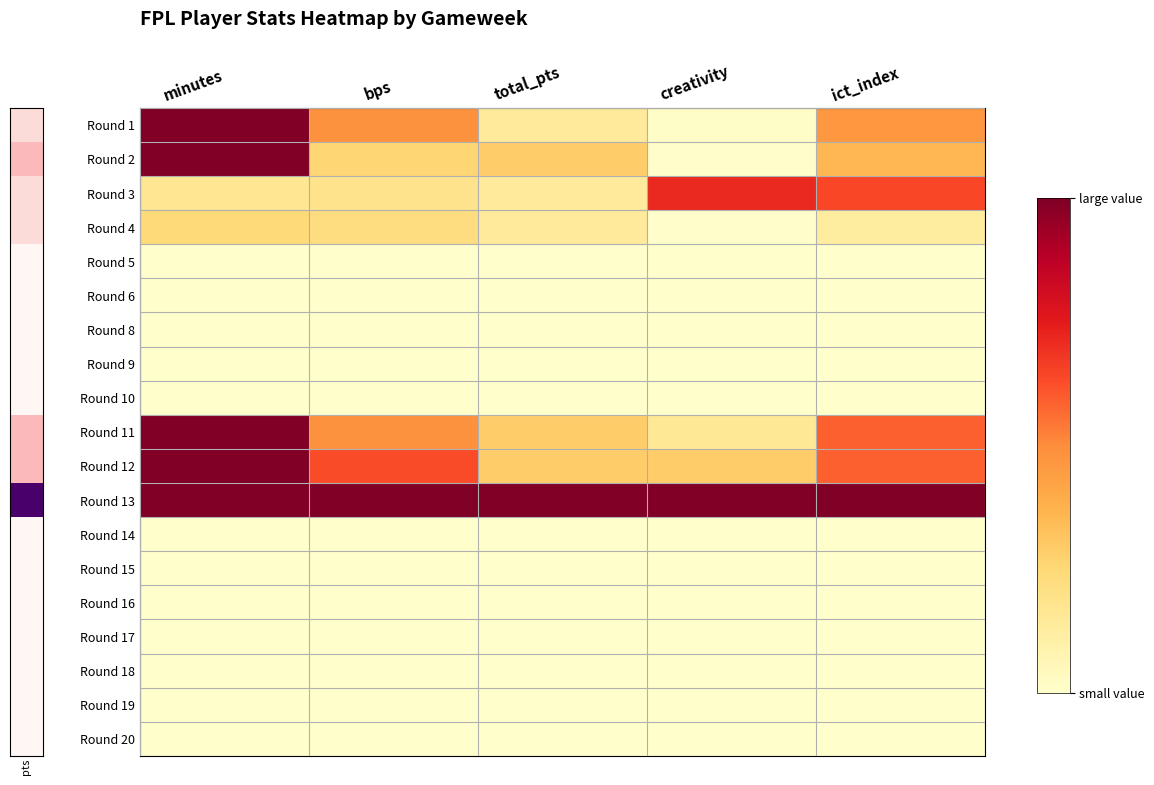

Reading right to left, extract all data points from this chart.

Round 1: ict_index=0.5	creativity=0.0	total_pts=0.1	bps=0.5	minutes=1.0
Round 2: ict_index=0.4	creativity=0.0	total_pts=0.3	bps=0.3	minutes=1.0
Round 3: ict_index=0.6	creativity=0.7	total_pts=0.1	bps=0.2	minutes=0.2
Round 4: ict_index=0.1	creativity=0.0	total_pts=0.1	bps=0.2	minutes=0.2
Round 5: ict_index=0.0	creativity=0.0	total_pts=0.0	bps=0.0	minutes=0.0
Round 6: ict_index=0.0	creativity=0.0	total_pts=0.0	bps=0.0	minutes=0.0
Round 8: ict_index=0.0	creativity=0.0	total_pts=0.0	bps=0.0	minutes=0.0
Round 9: ict_index=0.0	creativity=0.0	total_pts=0.0	bps=0.0	minutes=0.0
Round 10: ict_index=0.0	creativity=0.0	total_pts=0.0	bps=0.0	minutes=0.0
Round 11: ict_index=0.6	creativity=0.2	total_pts=0.3	bps=0.5	minutes=1.0
Round 12: ict_index=0.6	creativity=0.3	total_pts=0.3	bps=0.6	minutes=1.0
Round 13: ict_index=1.0	creativity=1.0	total_pts=1.0	bps=1.0	minutes=1.0
Round 14: ict_index=0.0	creativity=0.0	total_pts=0.0	bps=0.0	minutes=0.0
Round 15: ict_index=0.0	creativity=0.0	total_pts=0.0	bps=0.0	minutes=0.0
Round 16: ict_index=0.0	creativity=0.0	total_pts=0.0	bps=0.0	minutes=0.0
Round 17: ict_index=0.0	creativity=0.0	total_pts=0.0	bps=0.0	minutes=0.0
Round 18: ict_index=0.0	creativity=0.0	total_pts=0.0	bps=0.0	minutes=0.0
Round 19: ict_index=0.0	creativity=0.0	total_pts=0.0	bps=0.0	minutes=0.0
Round 20: ict_index=0.0	creativity=0.0	total_pts=0.0	bps=0.0	minutes=0.0